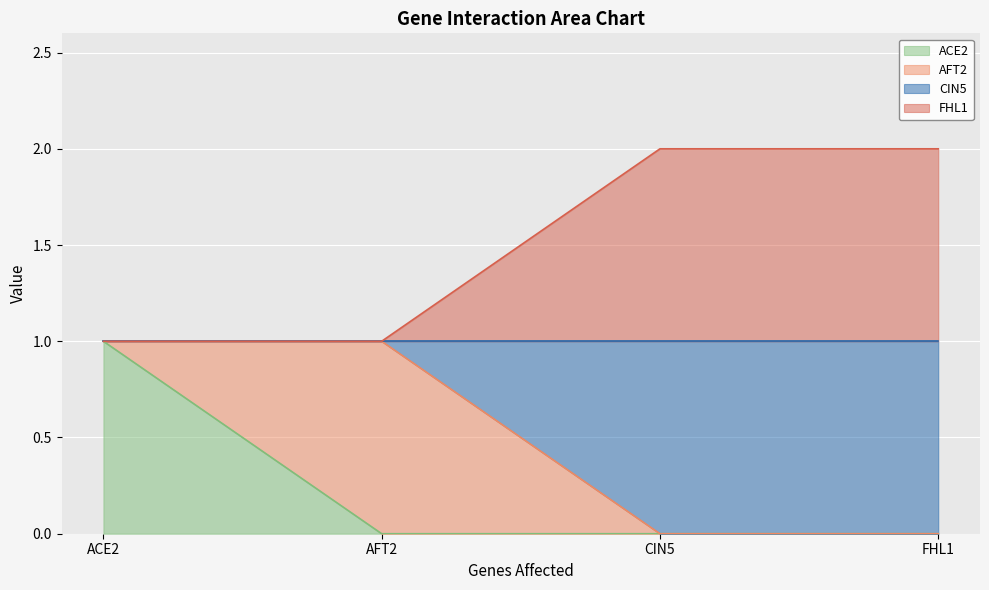

What is the label of the 2nd point from the right?

CIN5